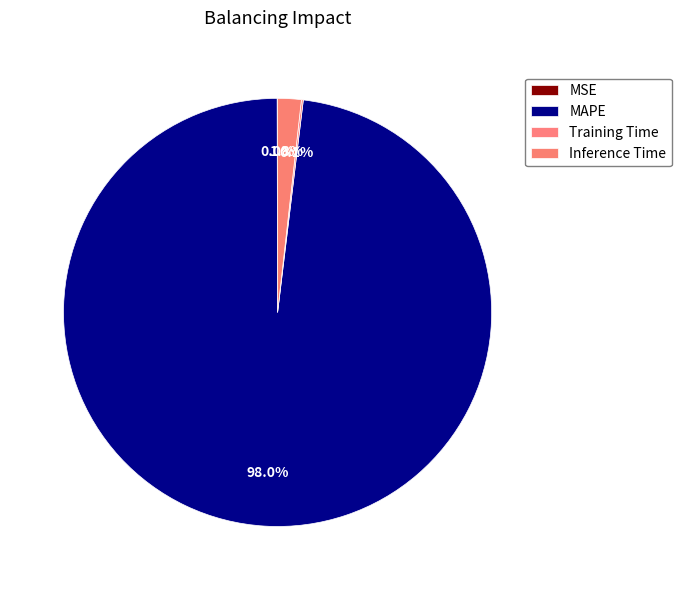

Between MSE and Inference Time, which is larger?

Inference Time